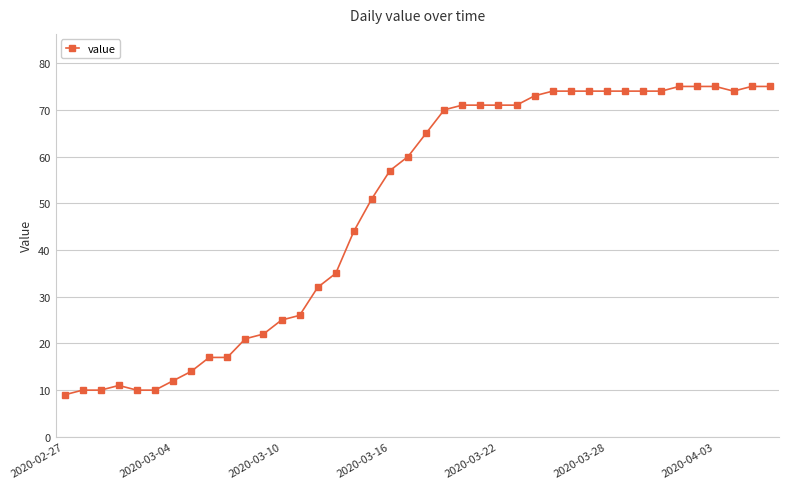

What is the sum of all values?

1952